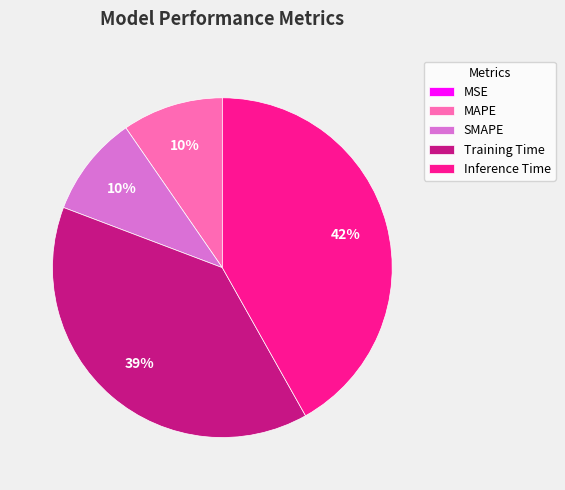

To the nearest percent, what percentage of the pie is SMAPE?

10%